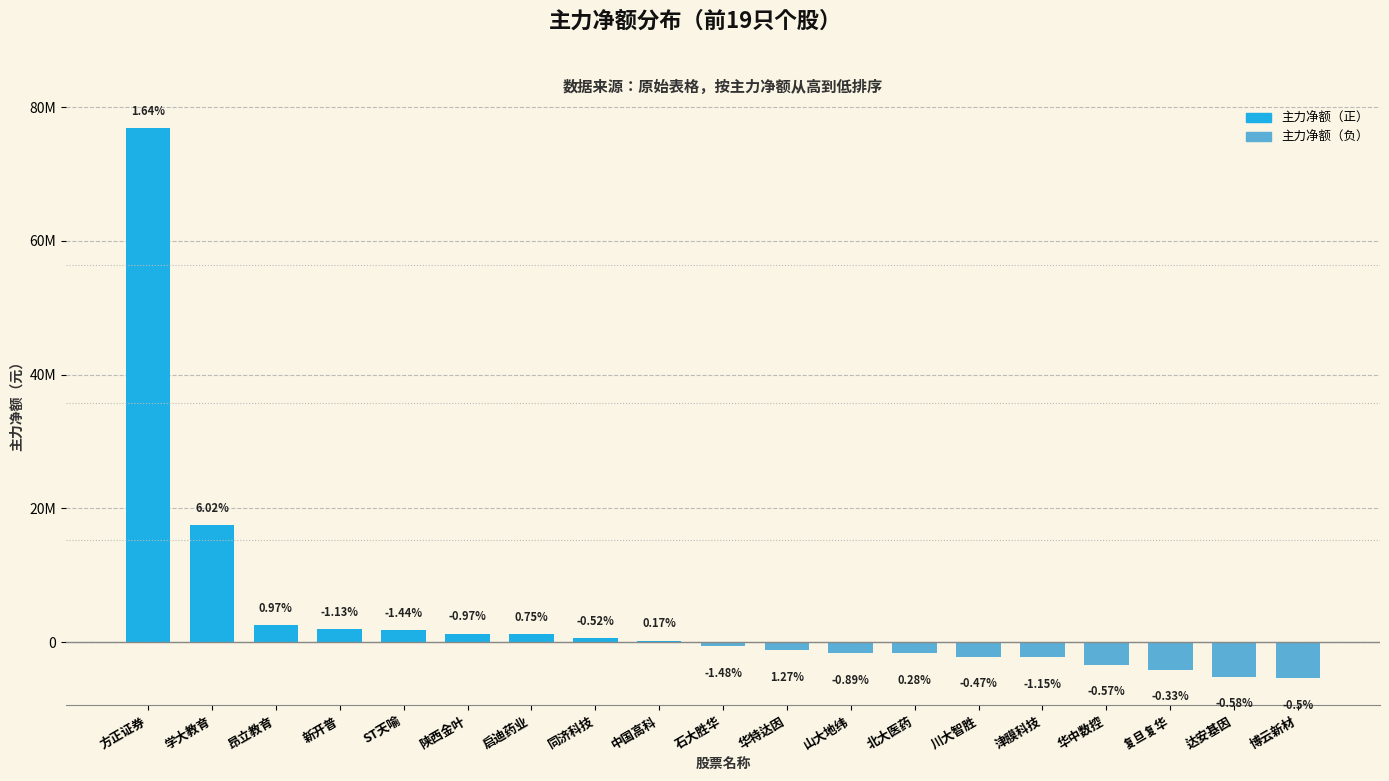

Are the bars horizontal?

No